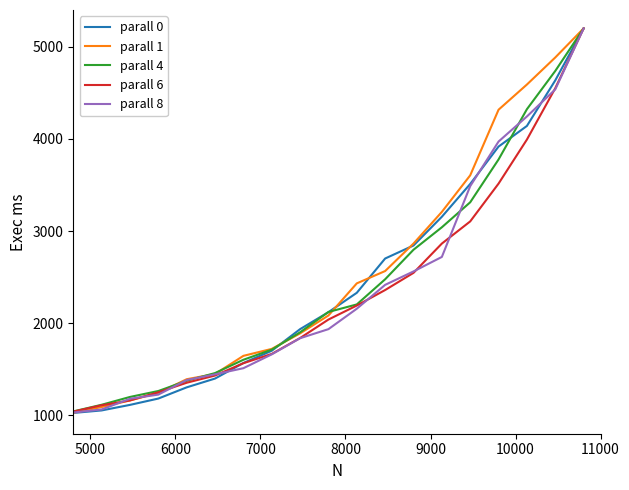

How many values in the parall 6 series exceed 2039?

10